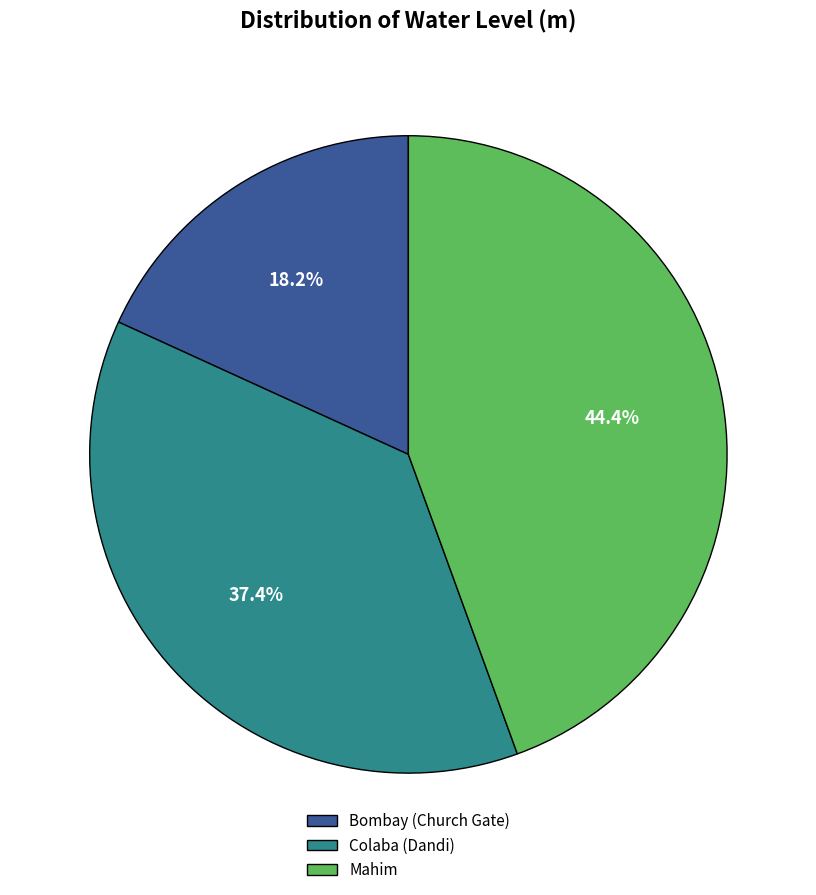

How many segments does this pie chart have?

3